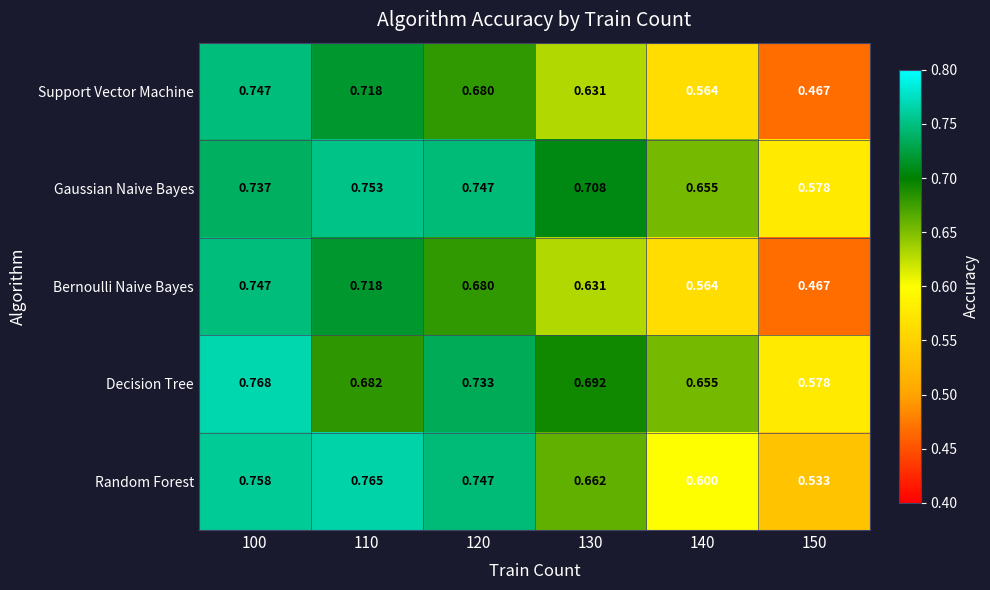

Which category has the highest value across all series?

100